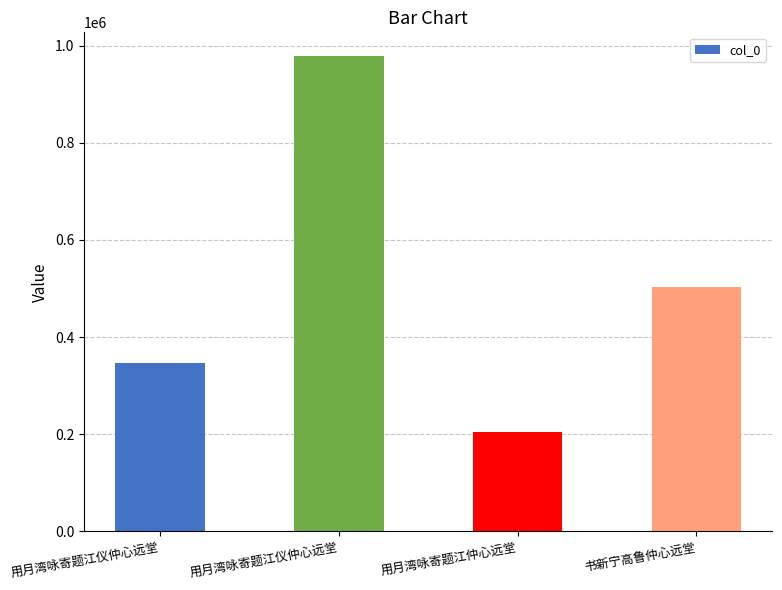

Does the chart contain any negative values?

No